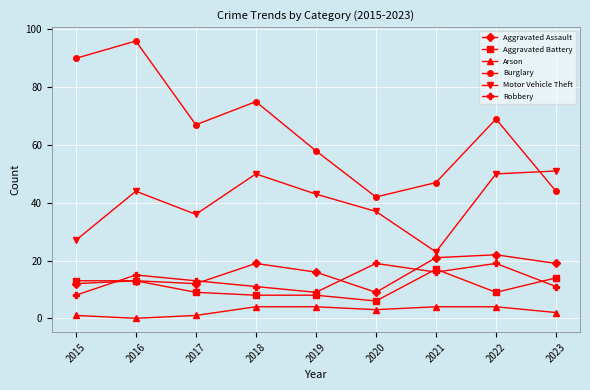

How many data points in Arson are less than 3?

4